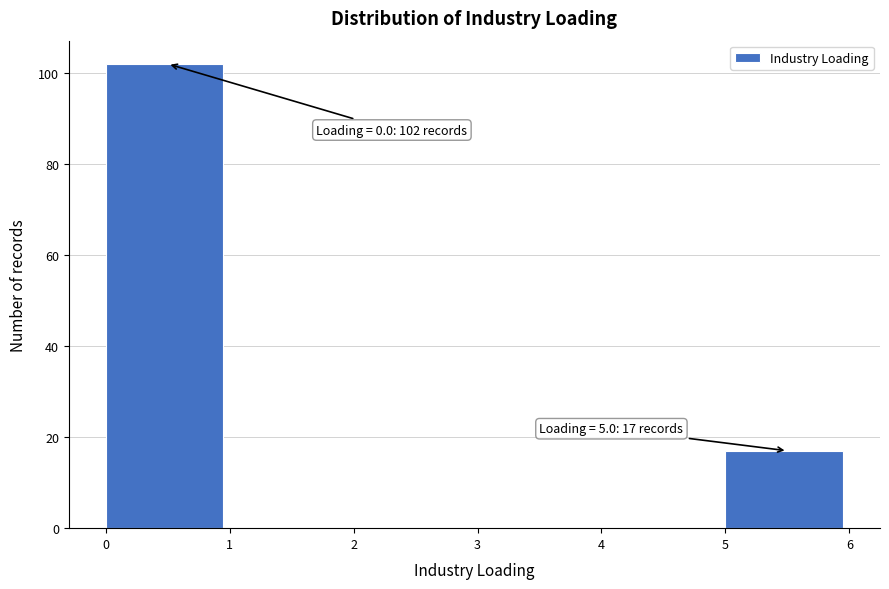

Which range on the x-axis has the tallest bar?

0 to 1